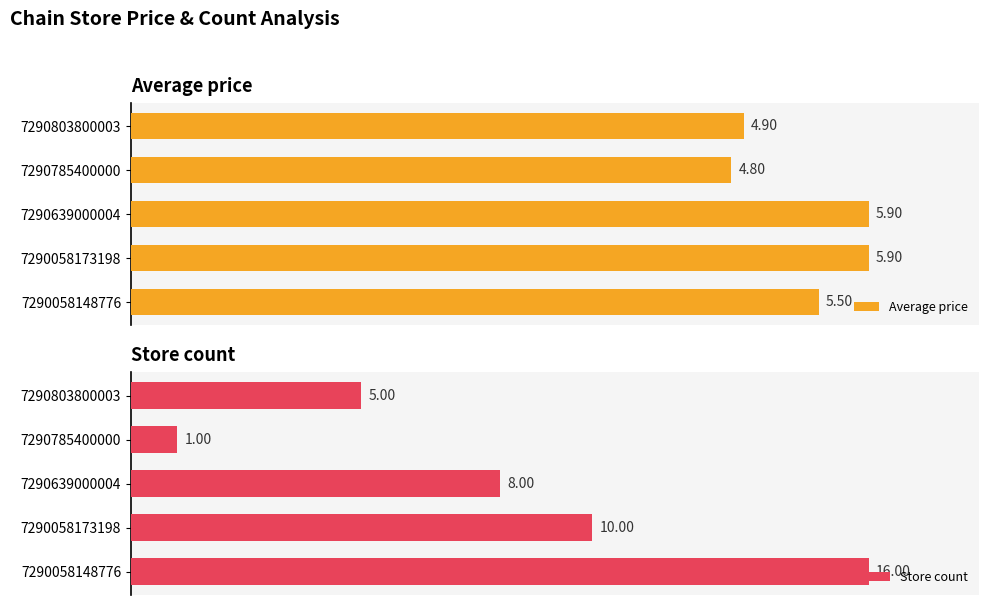

What is the difference between the maximum and second lowest values in the Average price series?

1.0